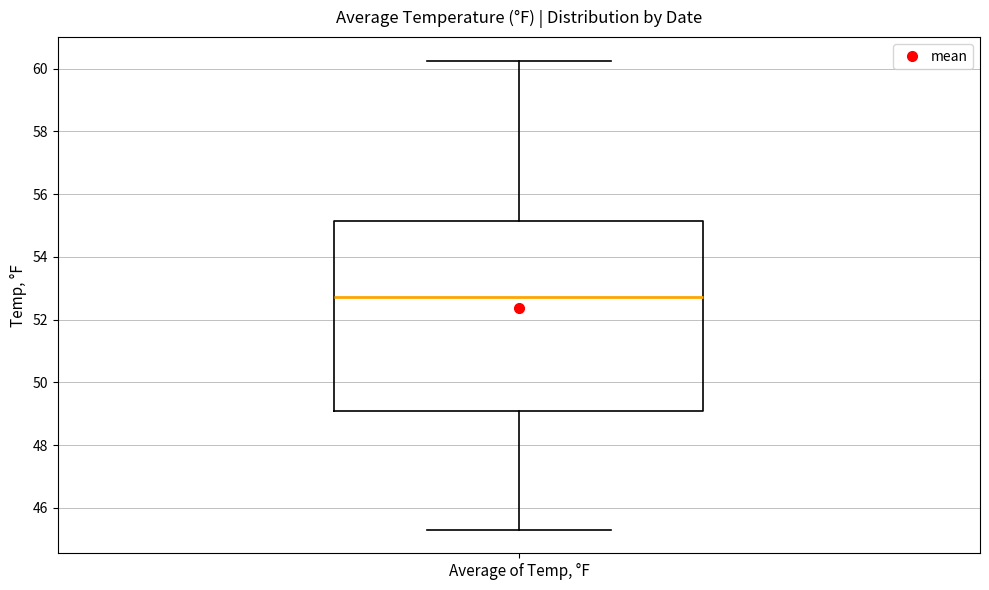

Where is the lower edge of the box for Average of Temp, °F on the y-axis? The values are not printed on the chart, so give them approximately, as read against the axis.

49.0